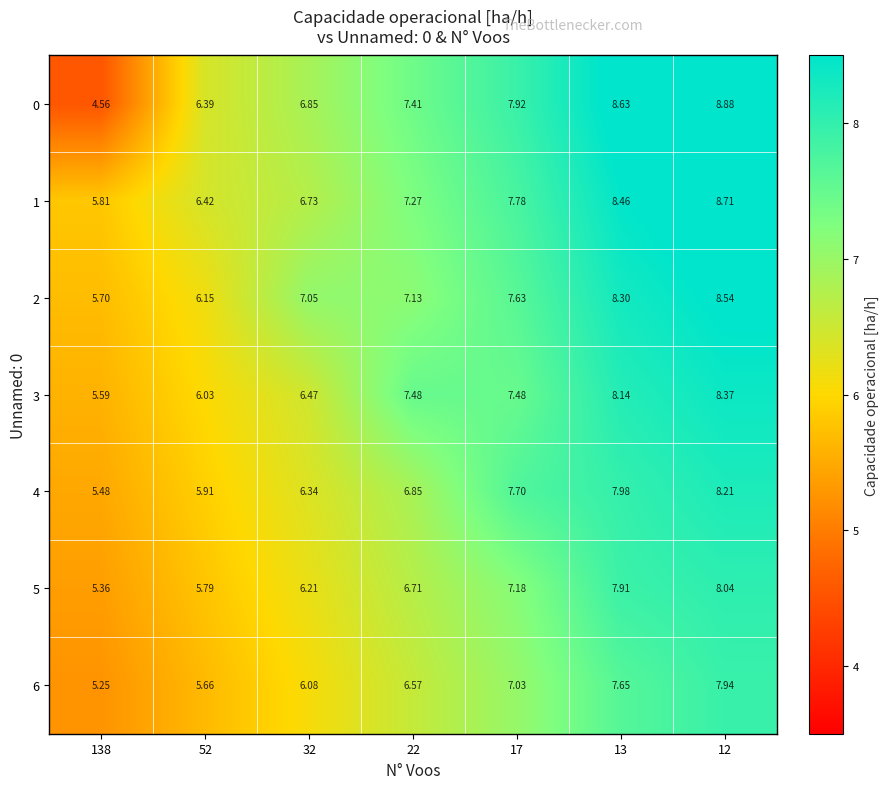

What is the total value across all series at 138?

37.8